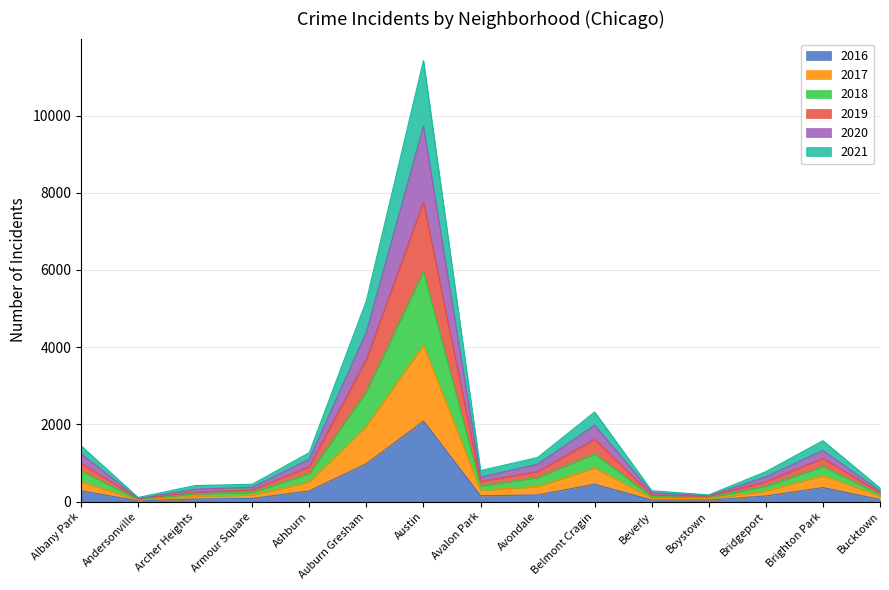

What are all the series names shown in the legend?

2016, 2017, 2018, 2019, 2020, 2021